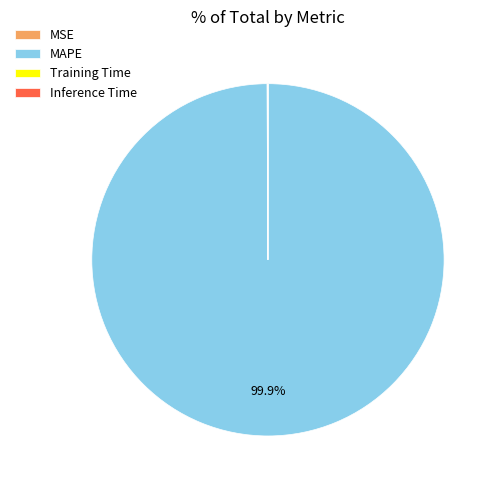

Which slice is the largest?

MAPE